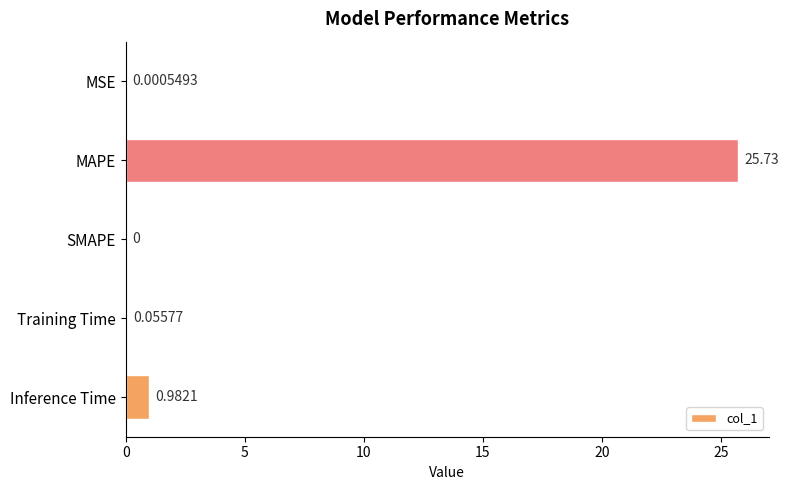

Which label corresponds to the largest value in the chart?

MAPE